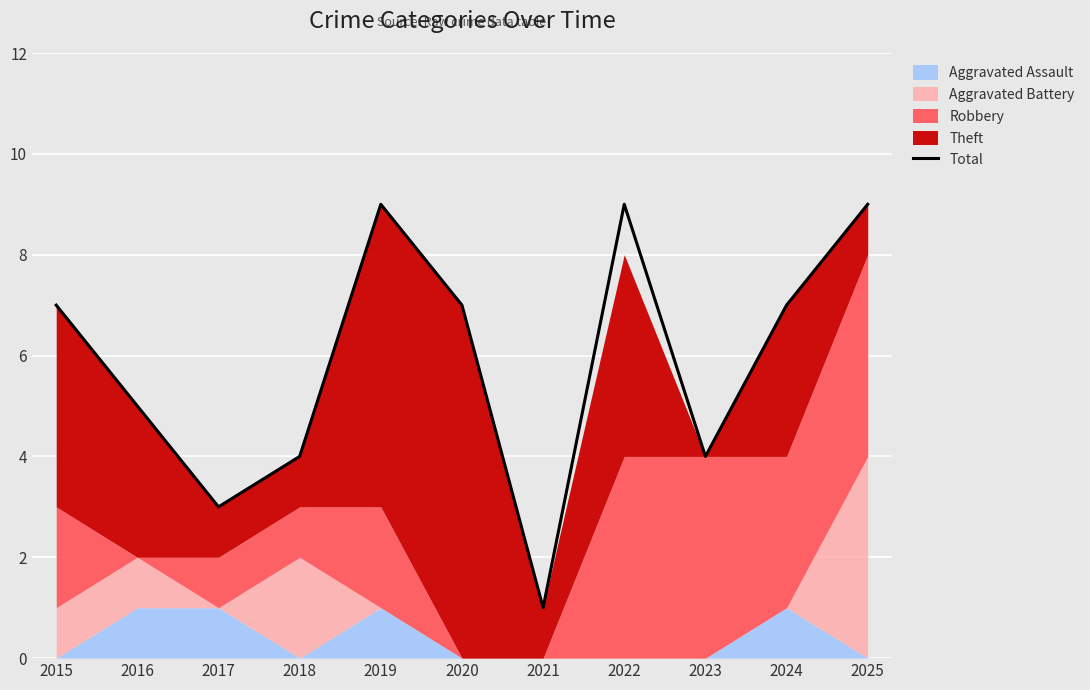

The value at 2022 is 5. True or false?

False